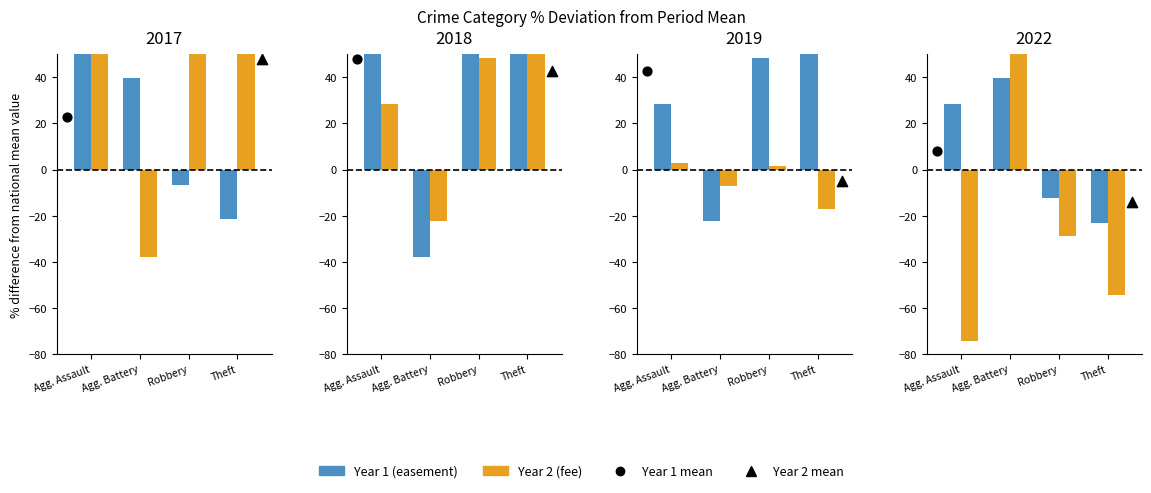

Which series reaches the maximum Y coordinate?

fee